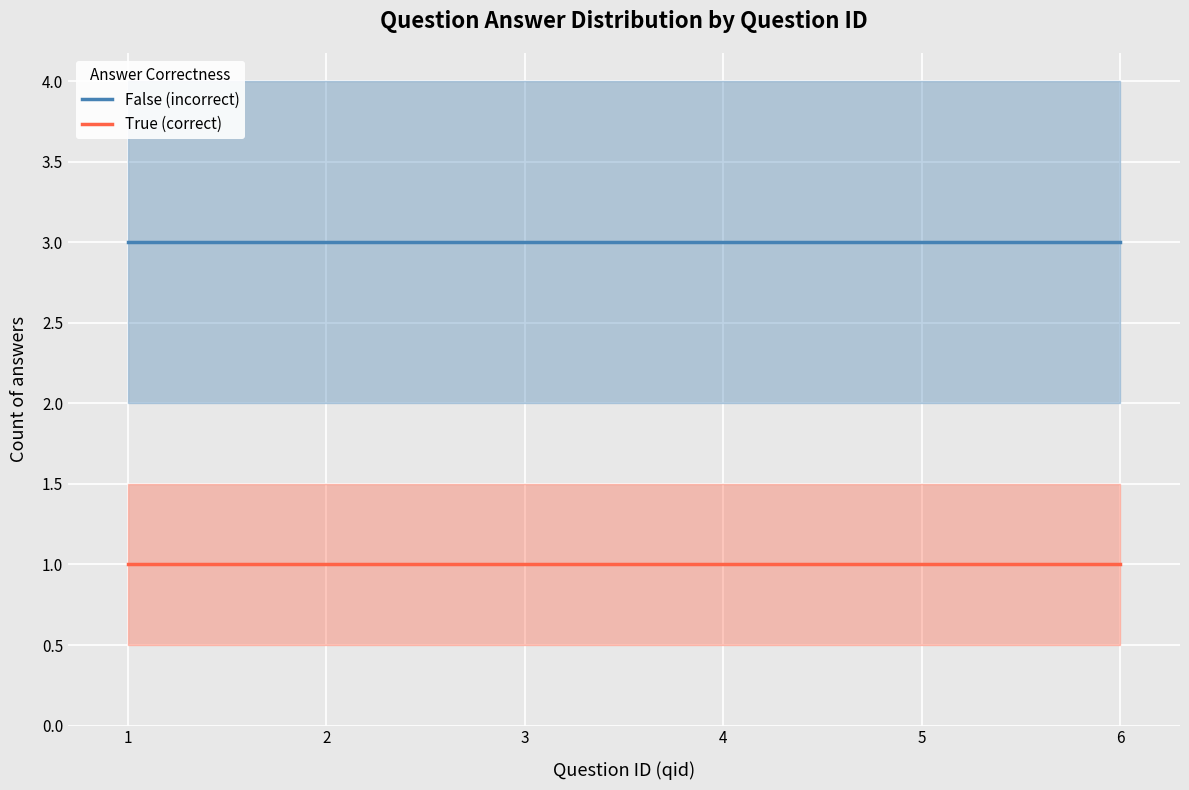

At how many categories does at least one series exceed 2?

6